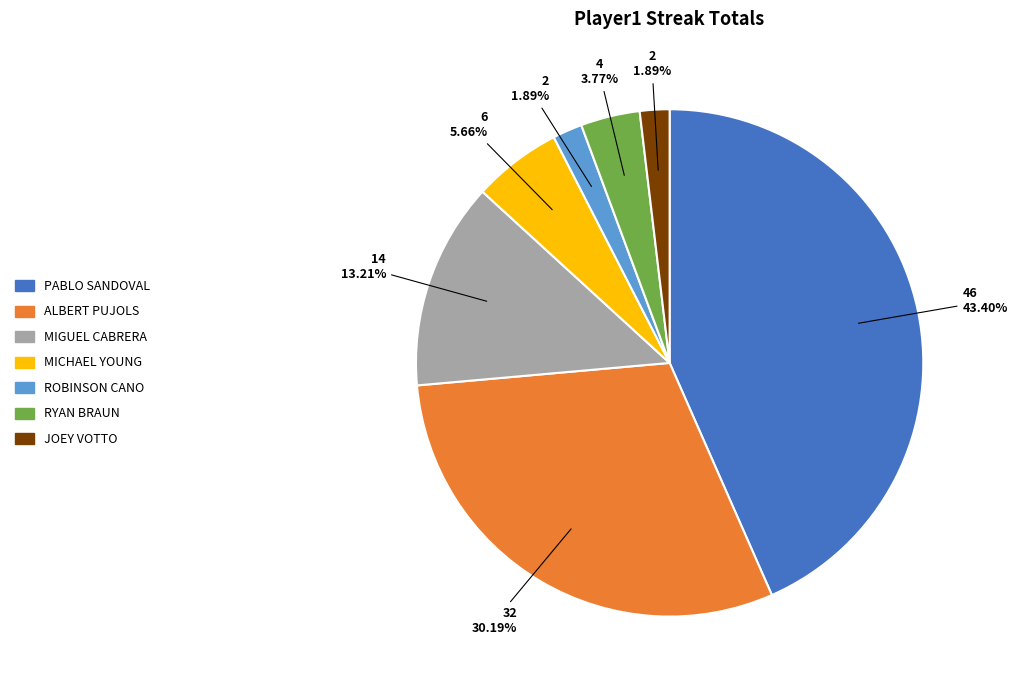

How many segments does this pie chart have?

7